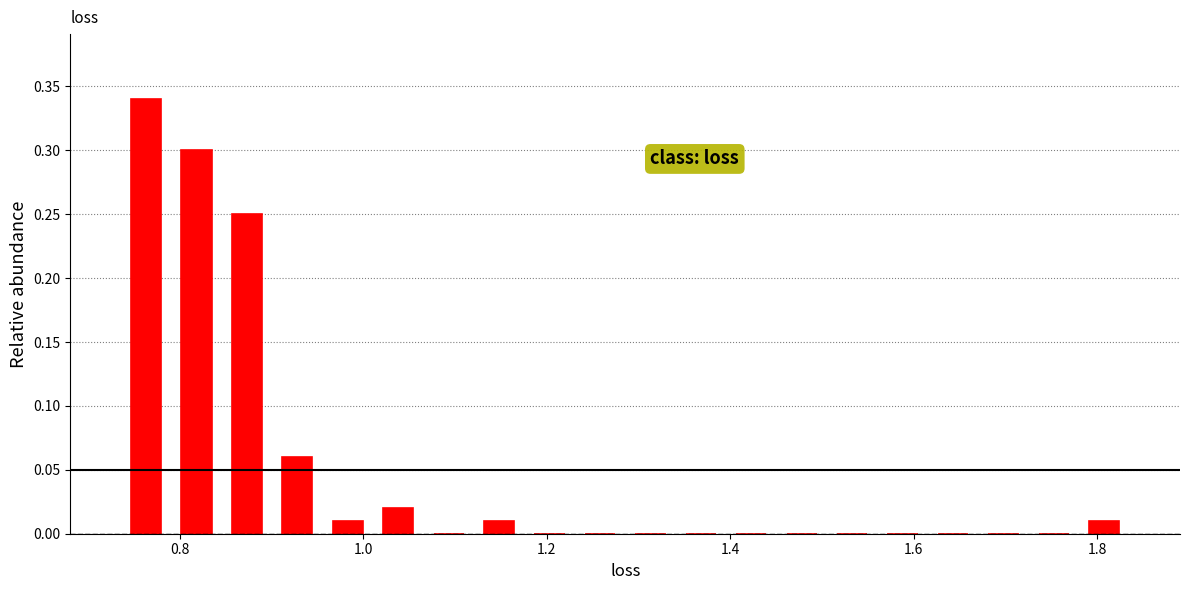

Around what value on the x-axis is the tallest bar? Give the approximate position of its centre, as read against the axis.

0.76